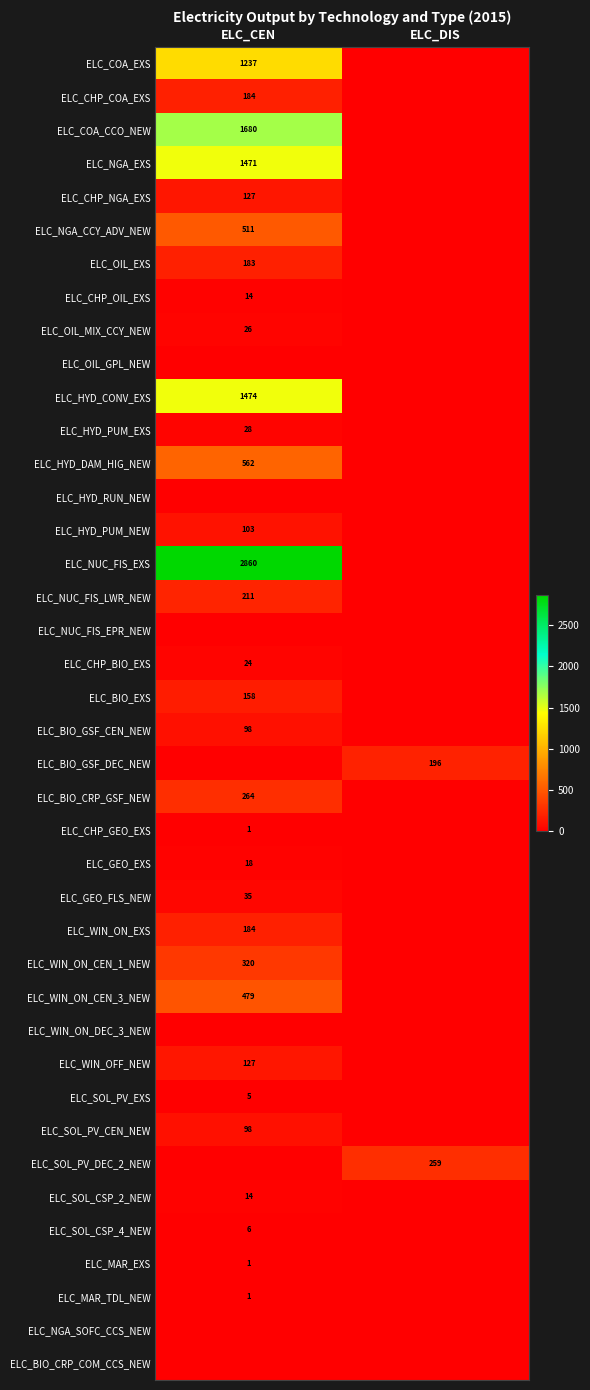

Is the value of ELC_COA_CCO_NEW at ELC_CEN greater than the value of ELC_NGA_EXS at ELC_CEN?

Yes